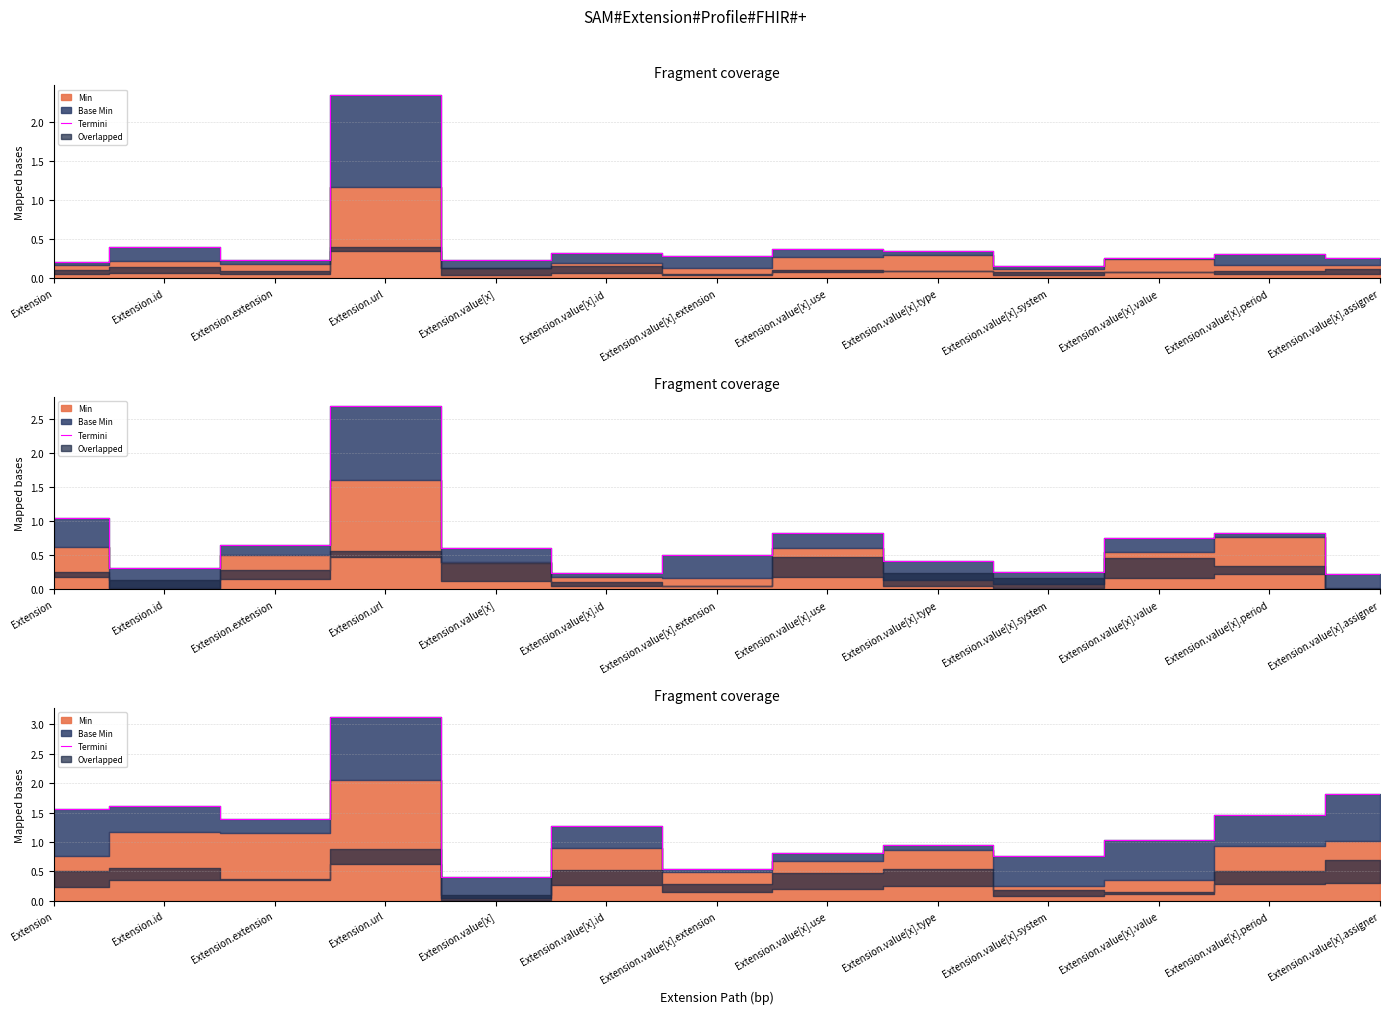

At which category does the chart reach its peak across all series?

Extension.url